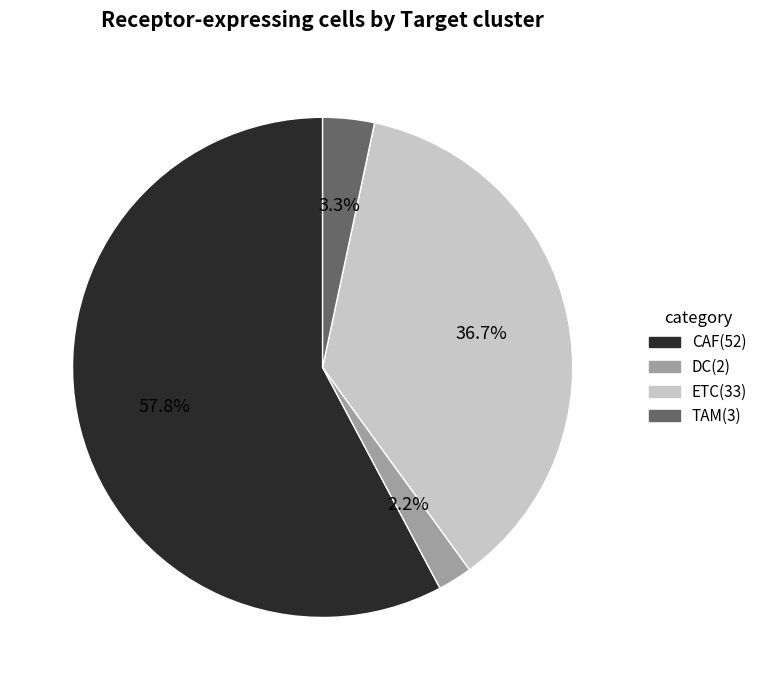

What is the total percentage of CAF and DC?

60.0%